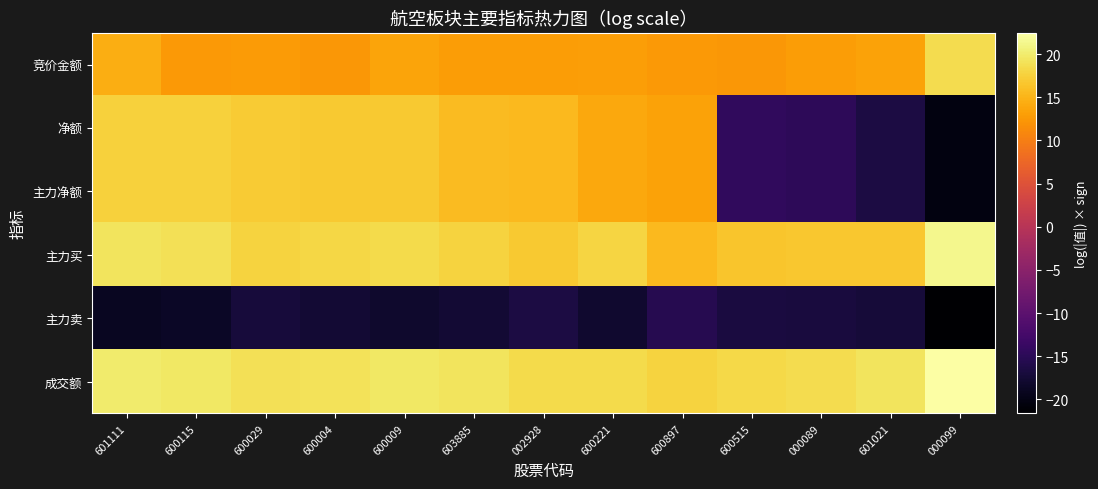

Which series has the largest range (max minus min)?

净额